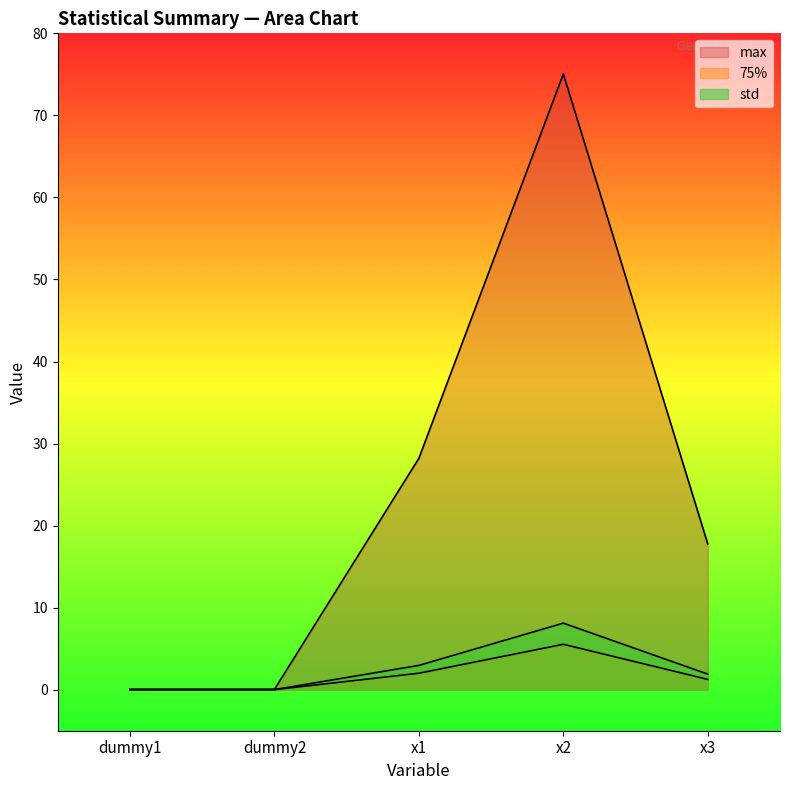

What is the difference between the highest and lowest values at x3?

16.5